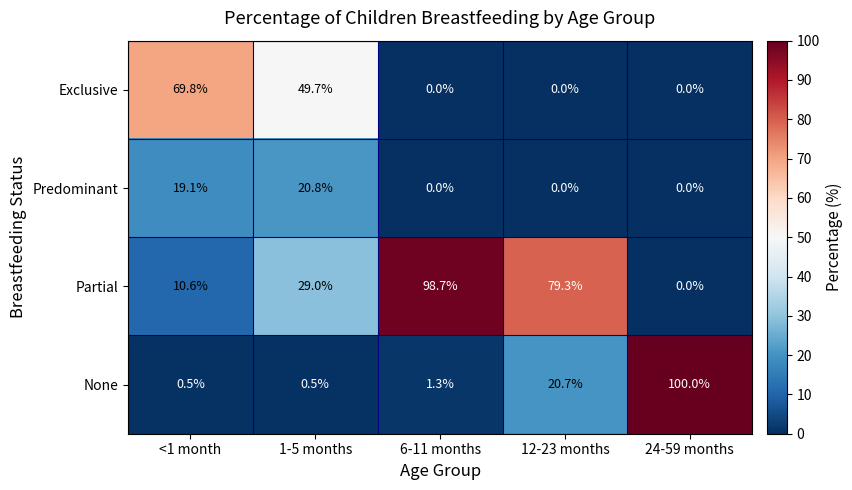

How many positive values does the Partial series have?

4